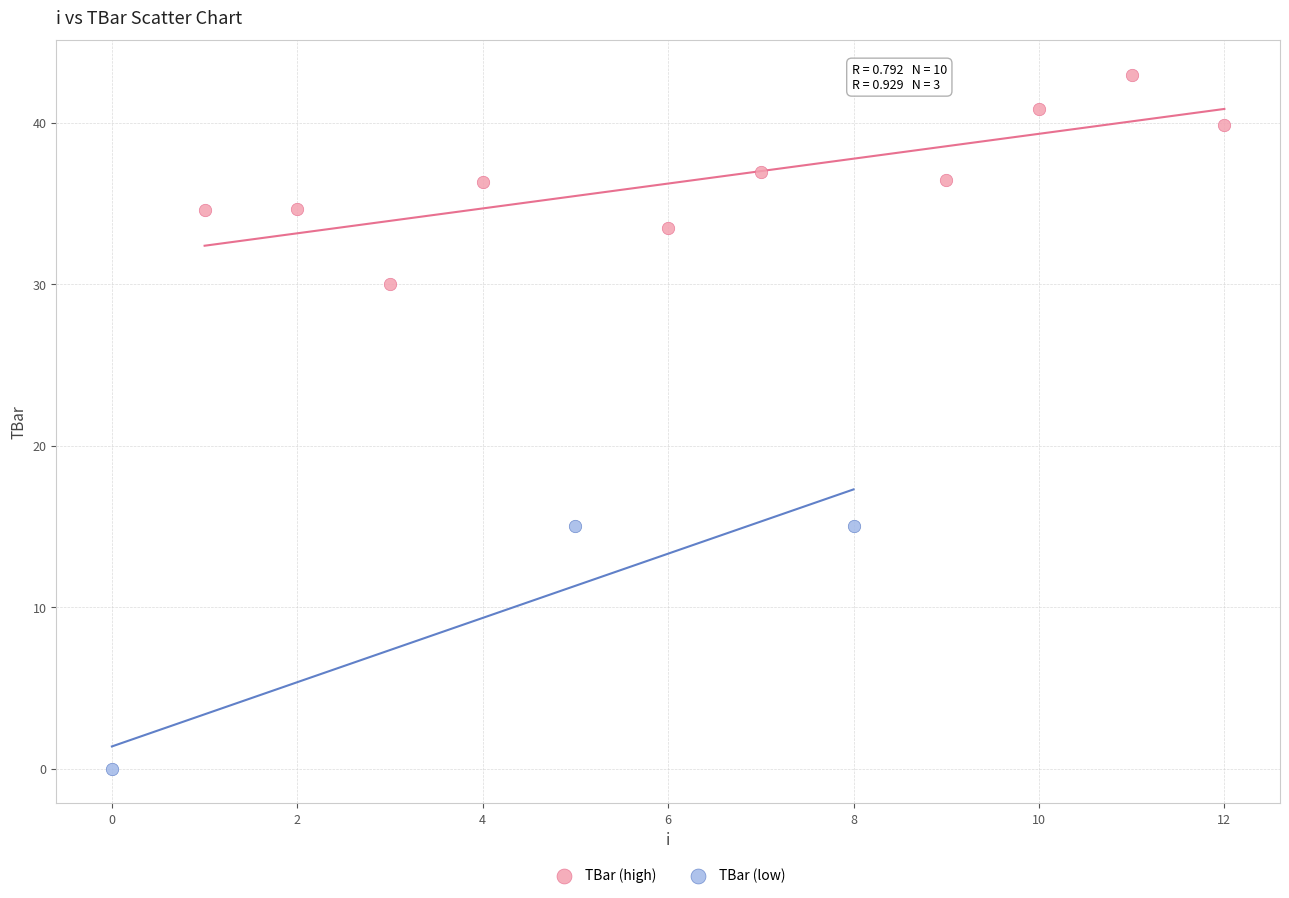

Which series contains the highest Y value?

TBar (high)